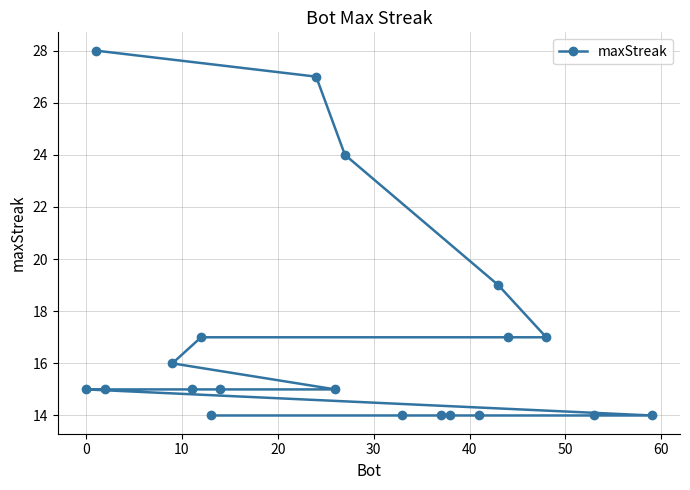

What is the difference between the maximum and minimum values?

14